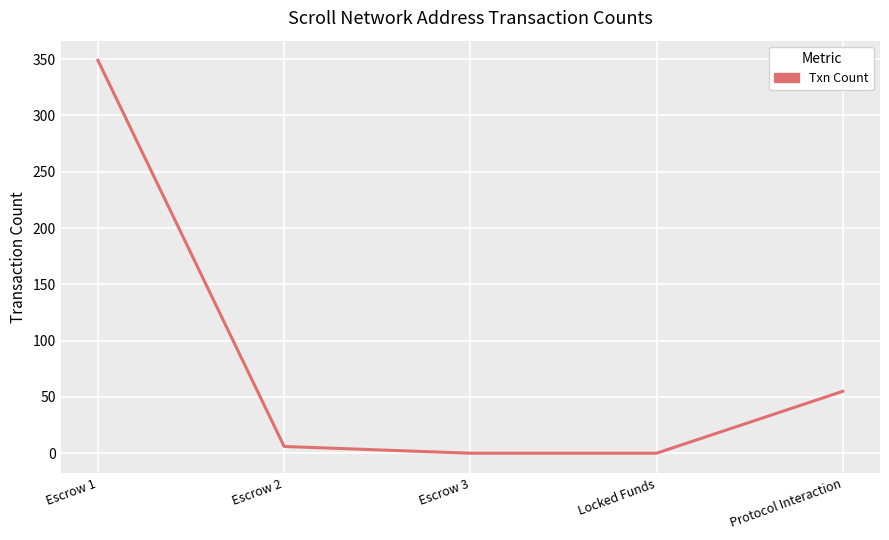

True or false: the data has more than 1 interior local peaks.

False